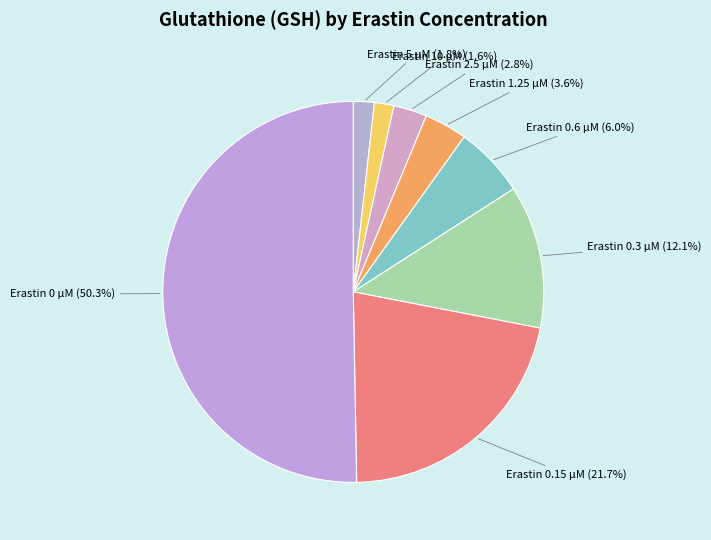

Count the number of slices in the pie.

8